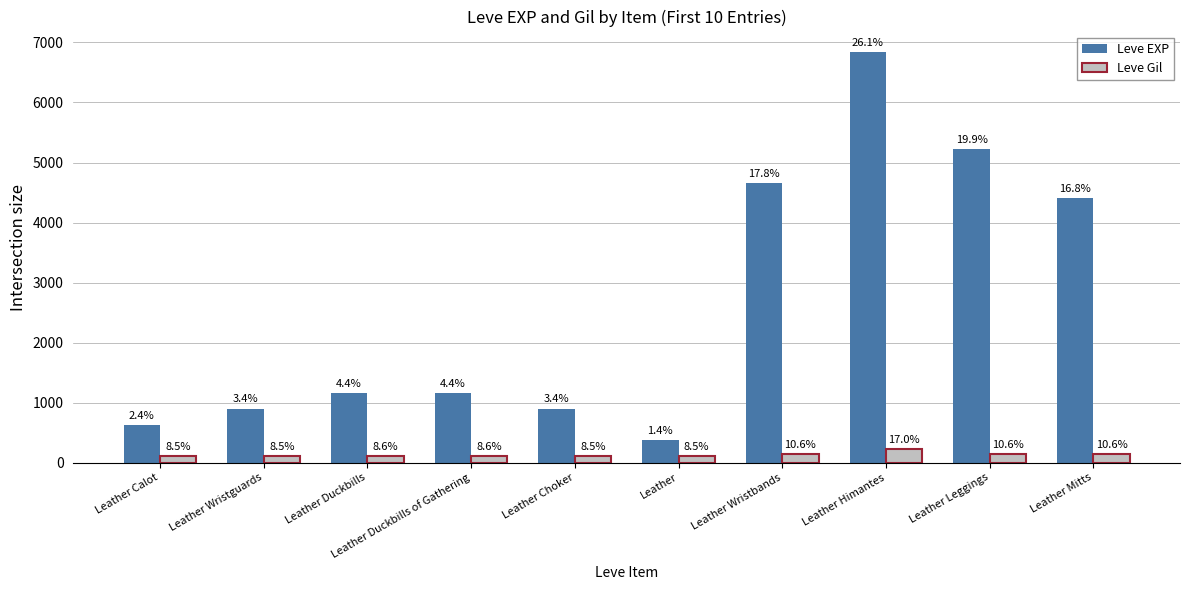

Rank the series by their maximum value, from lowest to highest.

Leve Gil, Leve EXP